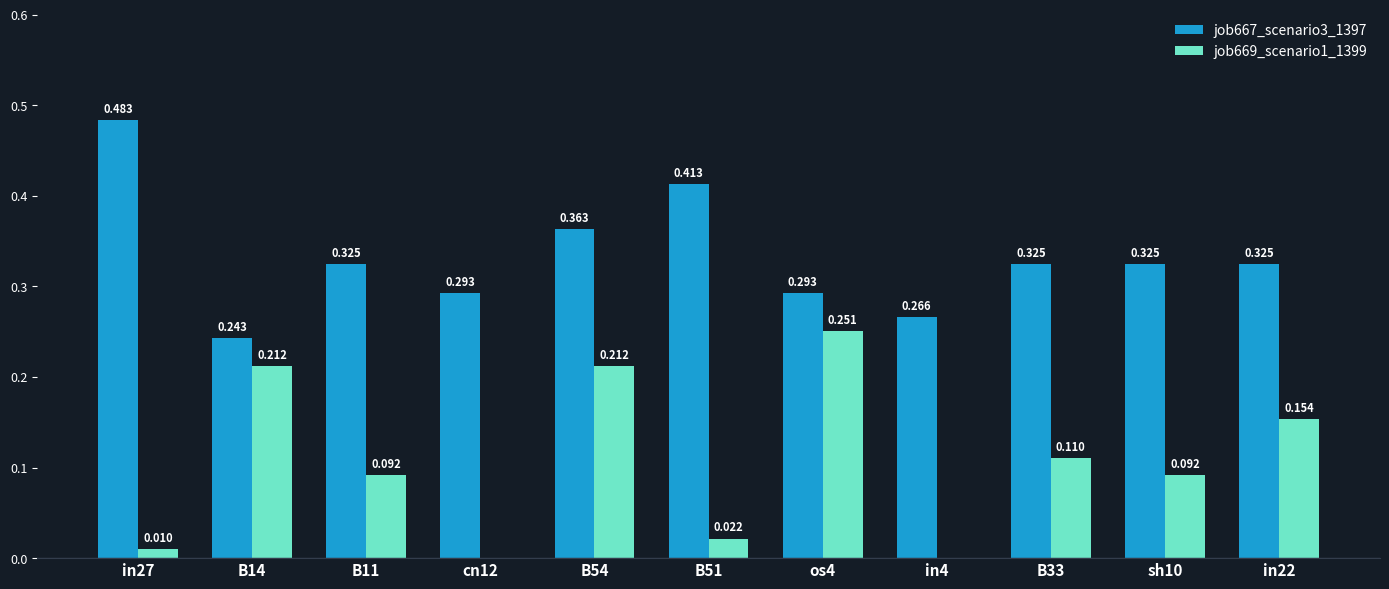

Is the value of job667_scenario3_1397 at B14 greater than the value of job669_scenario1_1399 at B51?

Yes